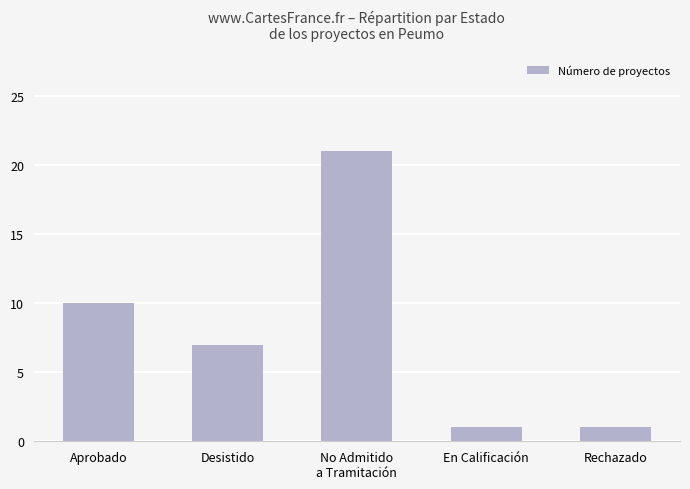

What is the ratio of the value at No Admitido
a Tramitación to the value at Desistido?

3.0